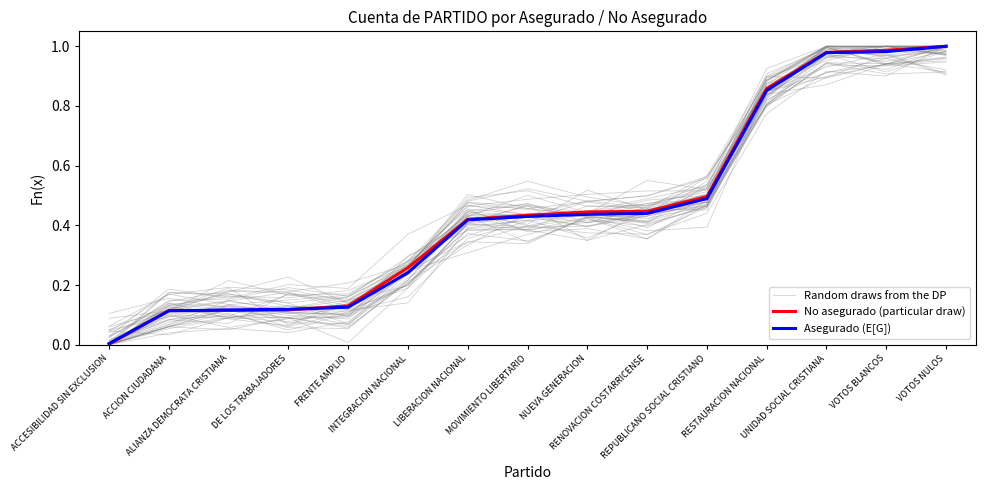

True or false: Random draws from the DP has more than 2 interior local peaks.

True